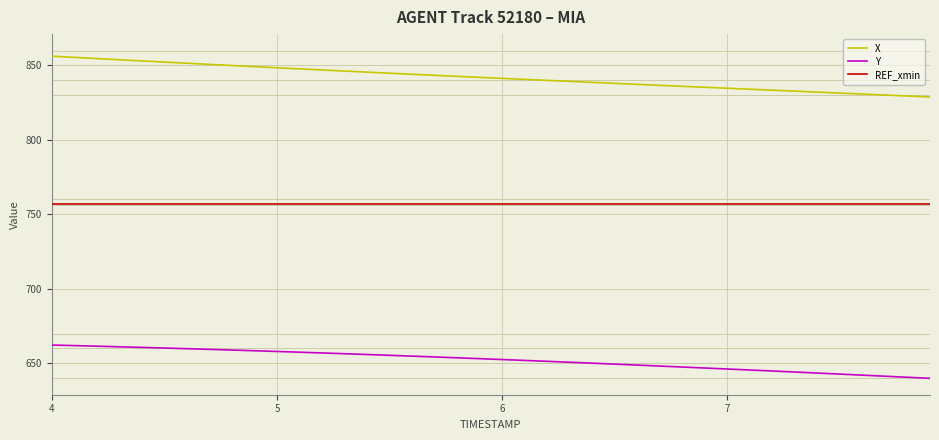

What is the difference between the second highest and minimum values in the X series?

26.6